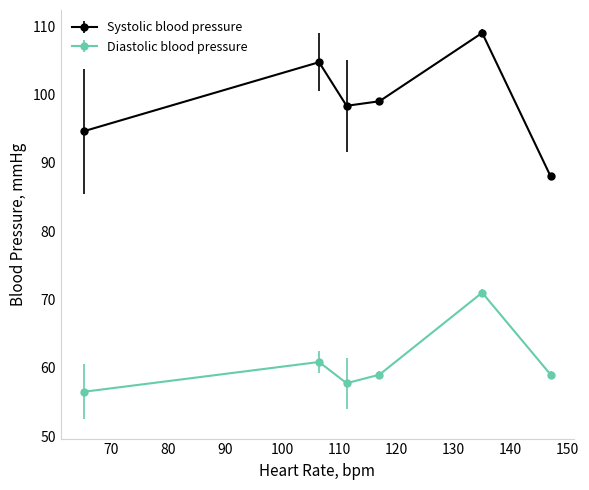

How many series are shown in this chart?

2